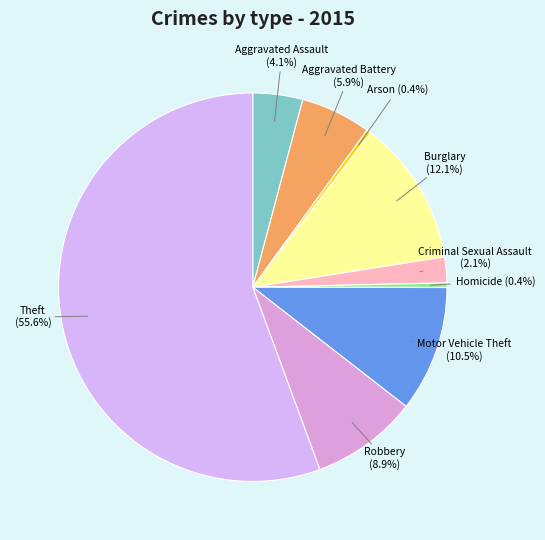

How many slices are in this pie chart?

9